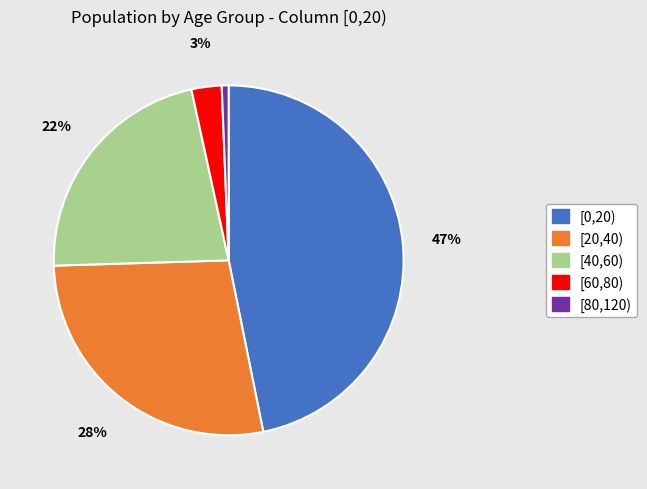

How many segments does this pie chart have?

5